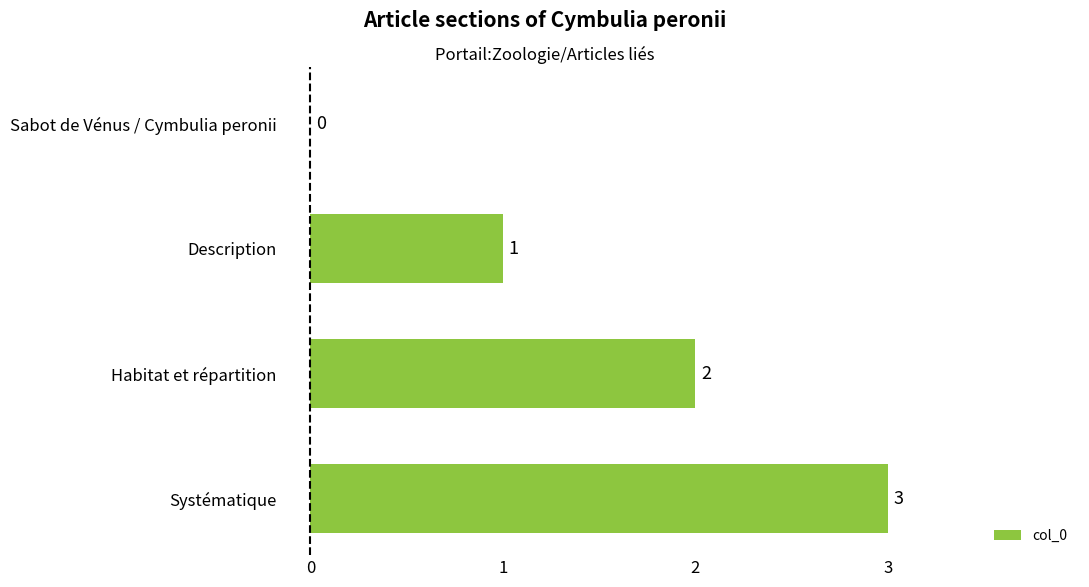

Which has a higher value, Description or Sabot de Vénus / Cymbulia peronii?

Description